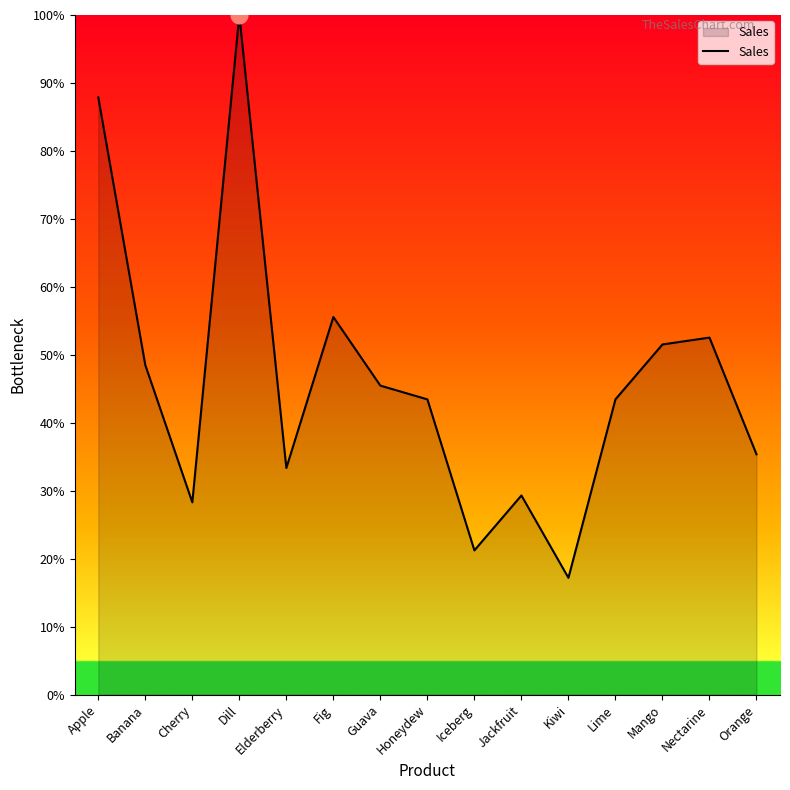

The chart shows a value of 87.9 at Apple. True or false?

True